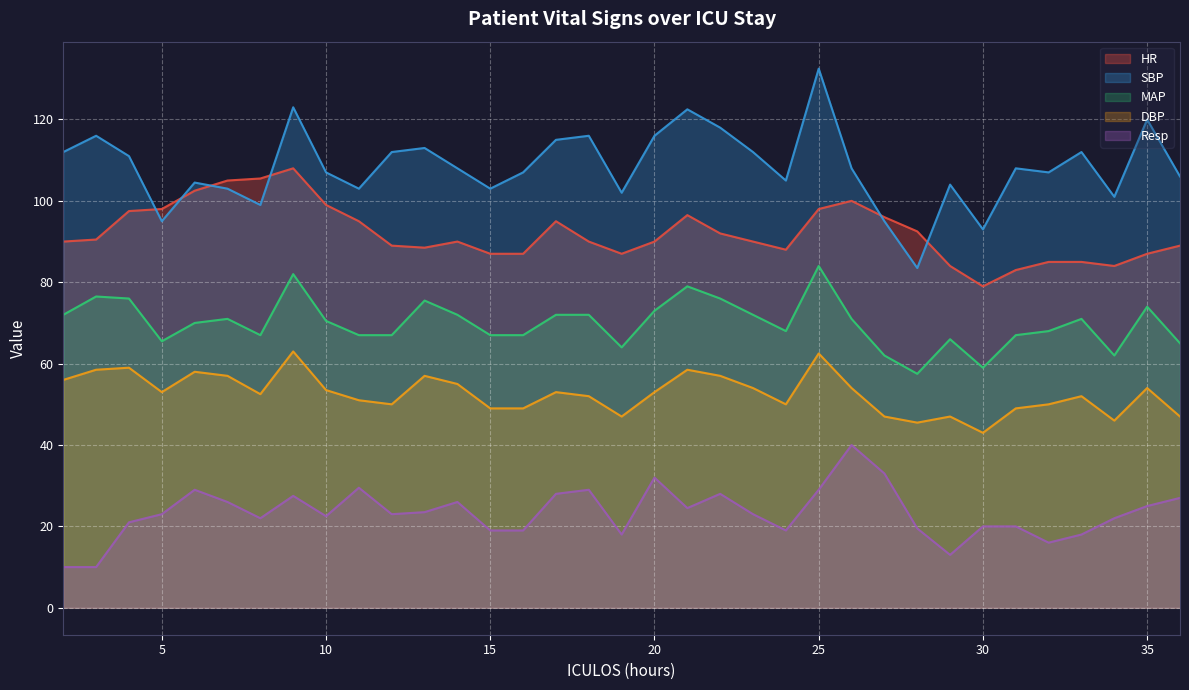

How many data points in DBP are less than 53?

17